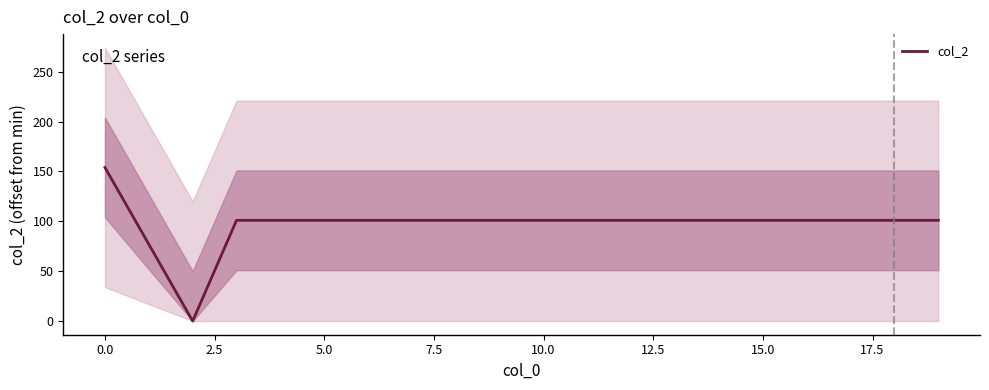

True or false: there are more than 0 points higher than both neighbors.

False